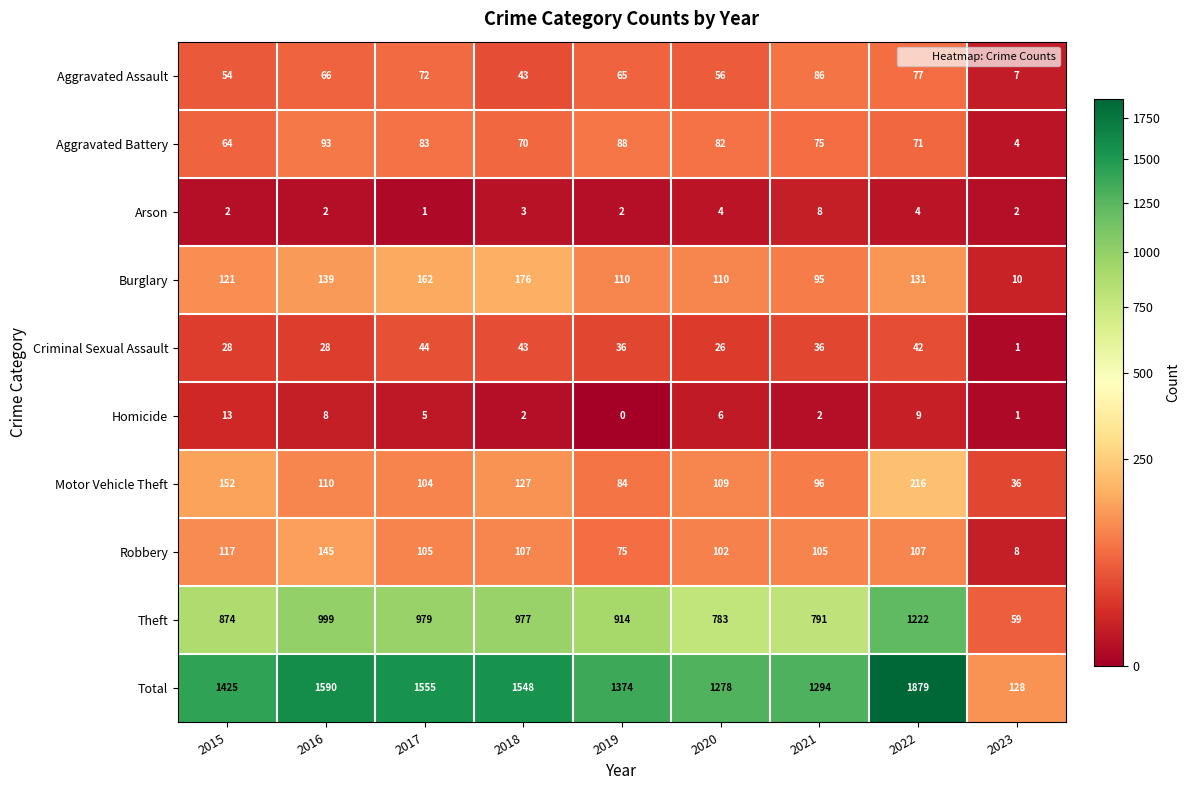

What is the difference between the maximum and minimum values in the Homicide series?

13